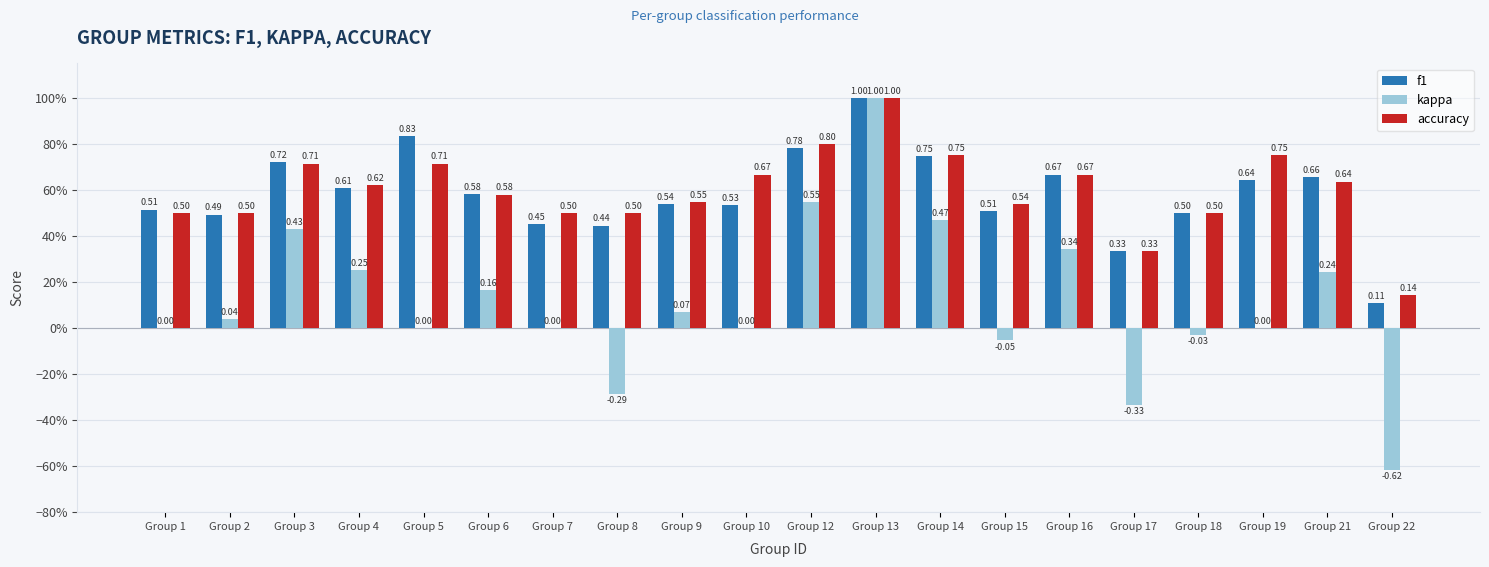

What are all the series names shown in the legend?

f1, kappa, accuracy